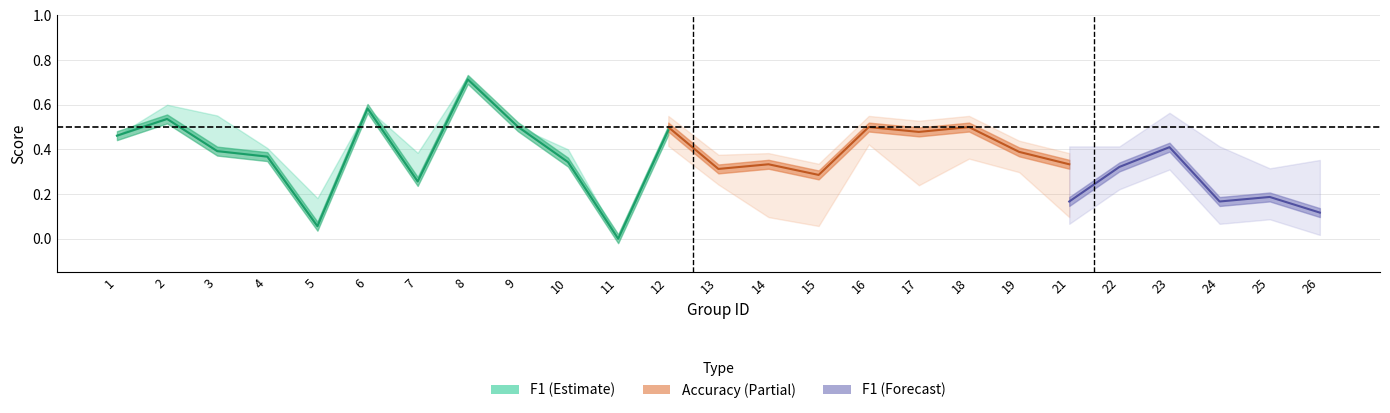

The value of accuracy at 15 is 0.3. True or false?

True